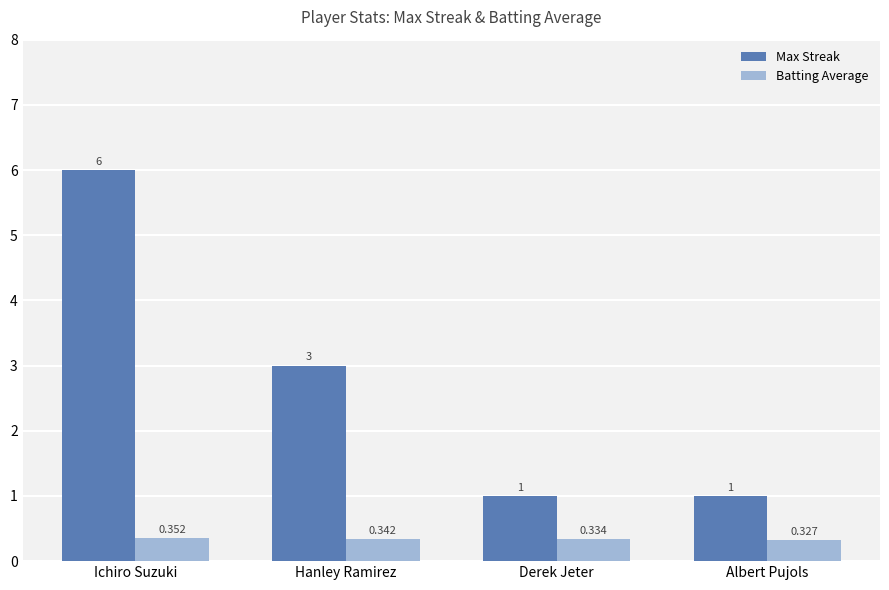

At which category is the sum across all series the highest?

Ichiro Suzuki